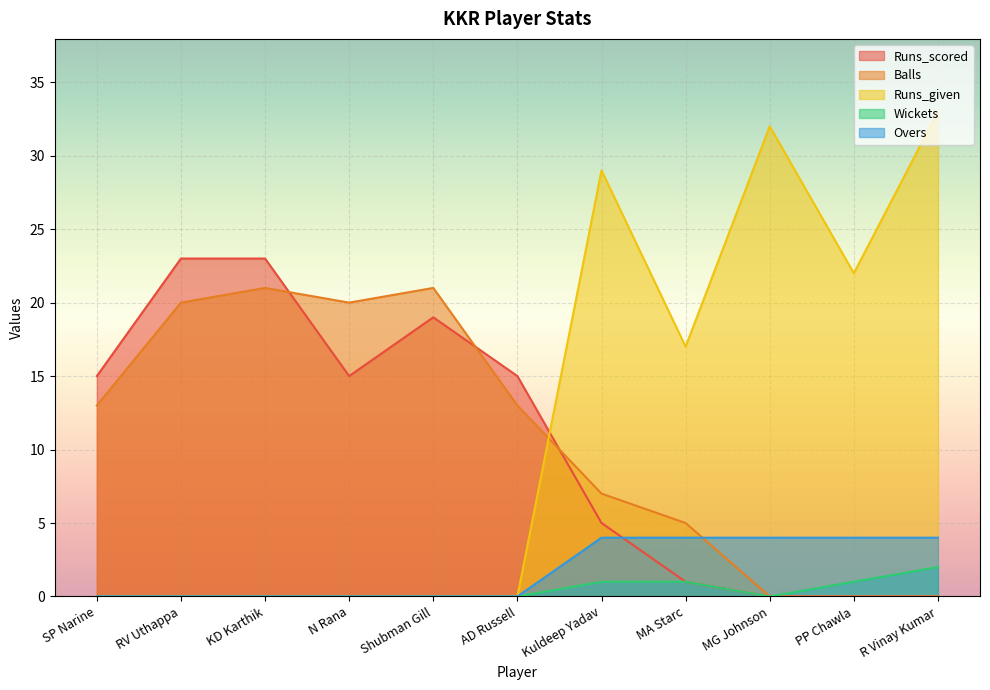

Which series has the largest total across all categories?

Runs_given